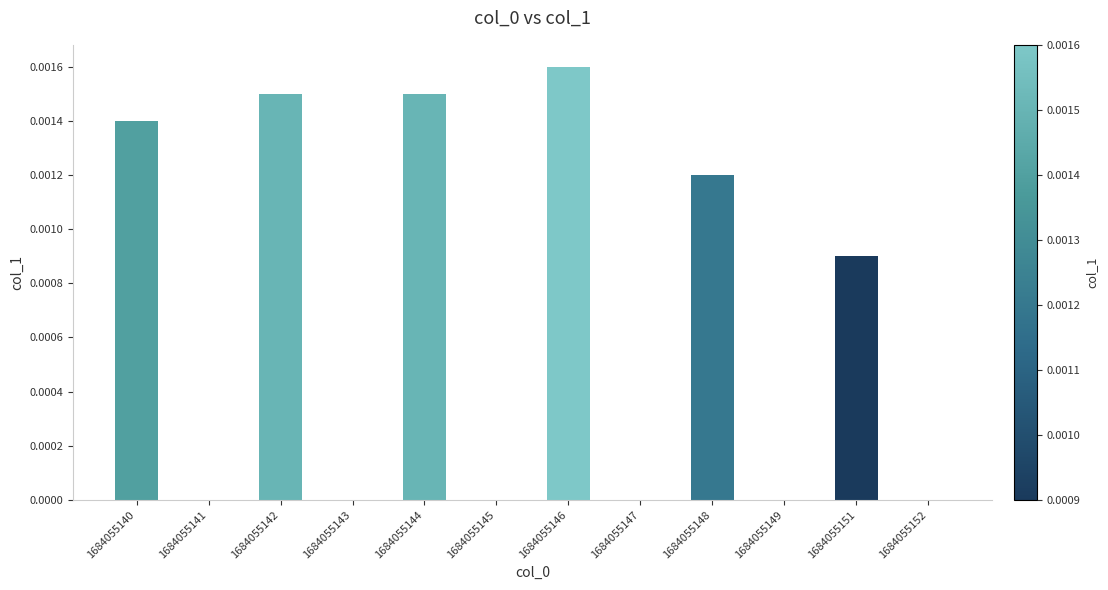

Between 1684055151 and 1684055140, which is larger?

1684055140